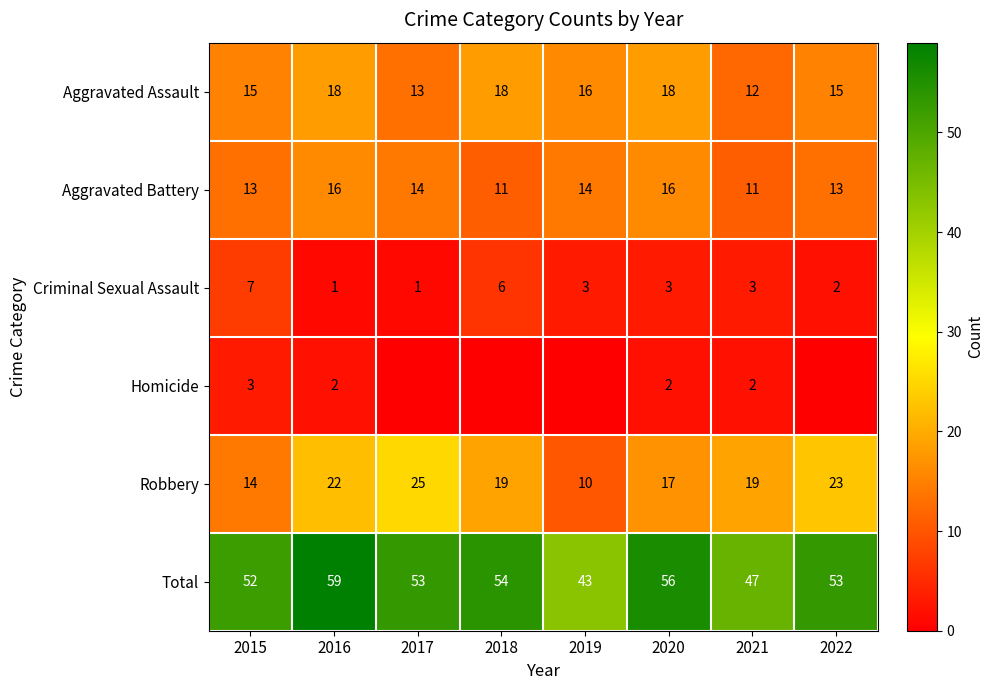

What is the sum of the Aggravated Battery values at 2019 and 2017?

28